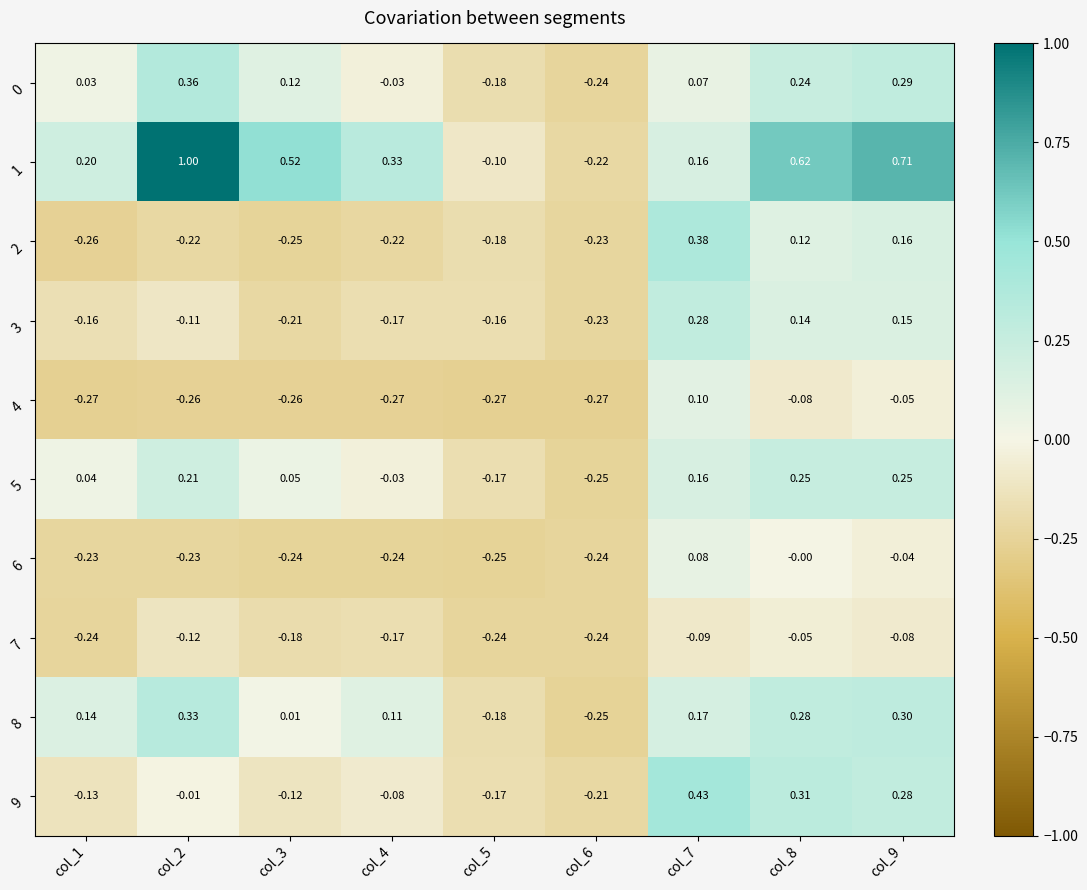

Is the value of 8 at col_3 greater than the value of 2 at col_9?

No